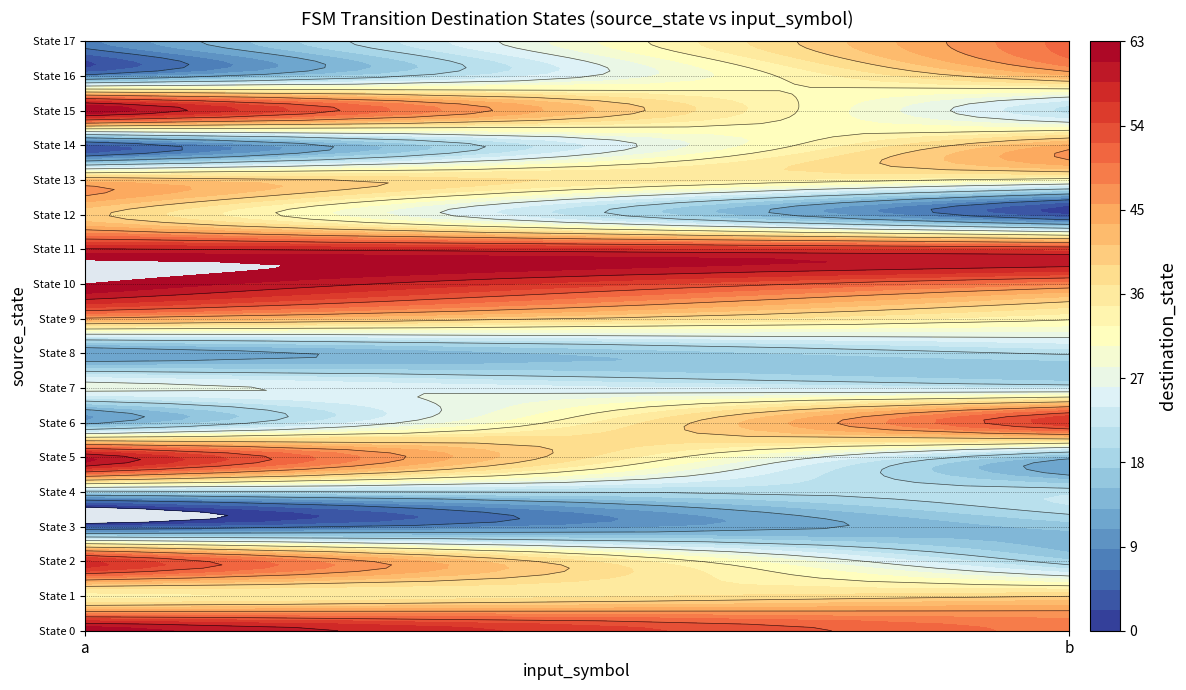

At which category is the sum across all series the highest?

a